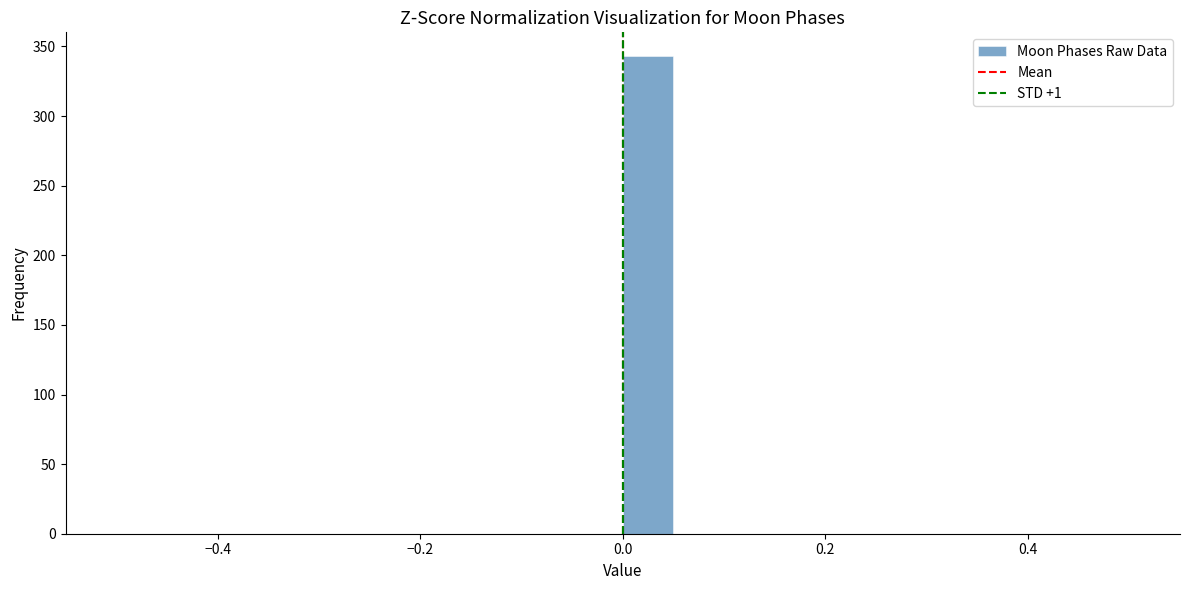

Read against the x-axis, roughly where is the centre of the tallest bar?

0.02